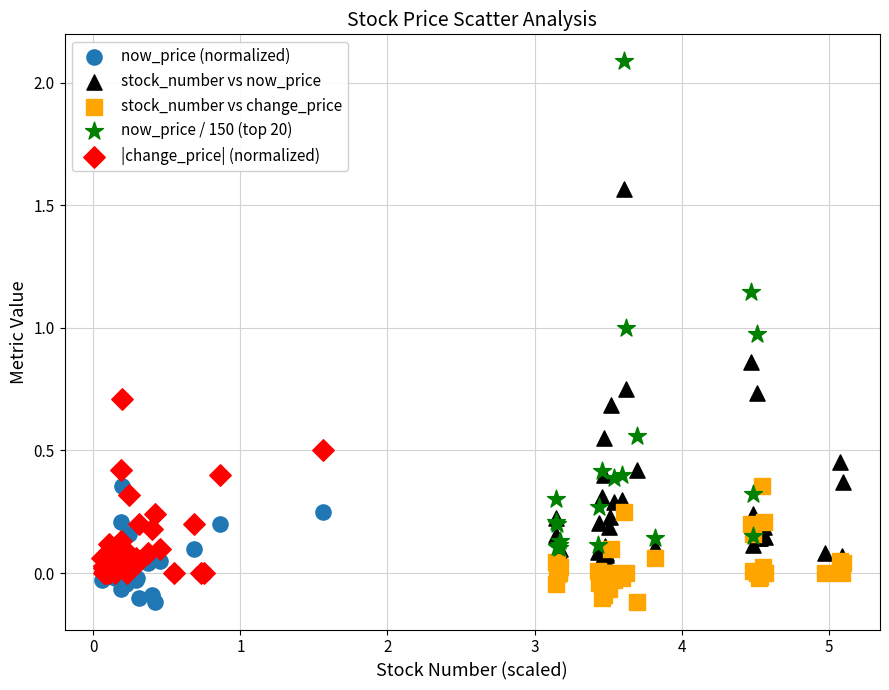

Which series reaches the maximum Y coordinate?

now_price / 150 (top 20)